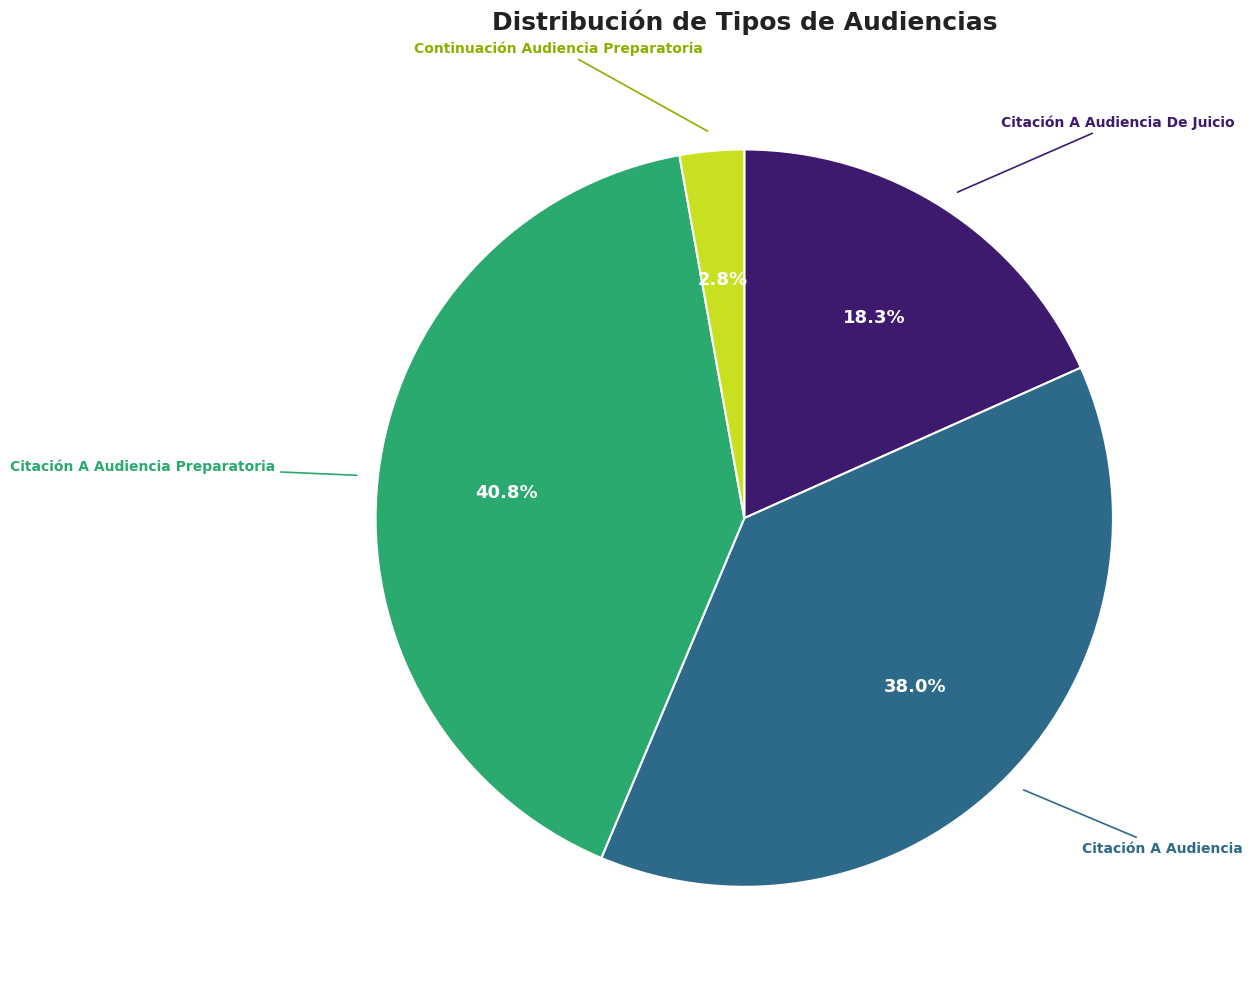

Does any single category account for the majority?

No